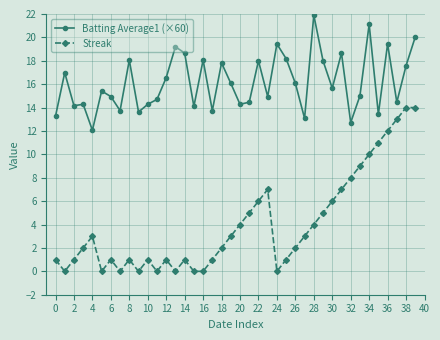

At how many categories does at least one series exceed 10?

40